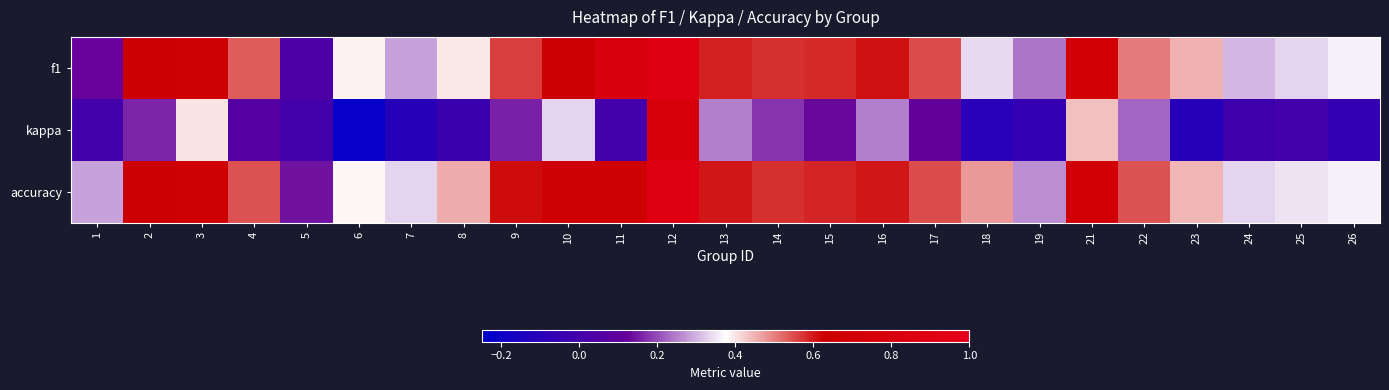

Reading left to right, transcribe all the data shown in this chart.

f1: 1=0.1	2=0.6	3=0.7	4=0.5	5=0.0	6=0.4	7=0.3	8=0.4	9=0.6	10=0.6	11=0.8	12=0.9	13=0.6	14=0.6	15=0.6	16=0.6	17=0.5	18=0.3	19=0.2	21=0.7	22=0.5	23=0.4	24=0.3	25=0.3	26=0.4
kappa: 1=0.0	2=0.2	3=0.4	4=0.1	5=0.0	6=-0.2	7=-0.1	8=-0.0	9=0.2	10=0.3	11=0.0	12=0.8	13=0.2	14=0.2	15=0.1	16=0.2	17=0.1	18=-0.1	19=-0.1	21=0.4	22=0.2	23=-0.1	24=-0.0	25=0.0	26=-0.1
accuracy: 1=0.3	2=0.6	3=0.7	4=0.5	5=0.1	6=0.4	7=0.3	8=0.5	9=0.6	10=0.7	11=0.7	12=0.9	13=0.6	14=0.6	15=0.6	16=0.6	17=0.6	18=0.5	19=0.3	21=0.7	22=0.5	23=0.4	24=0.3	25=0.3	26=0.4